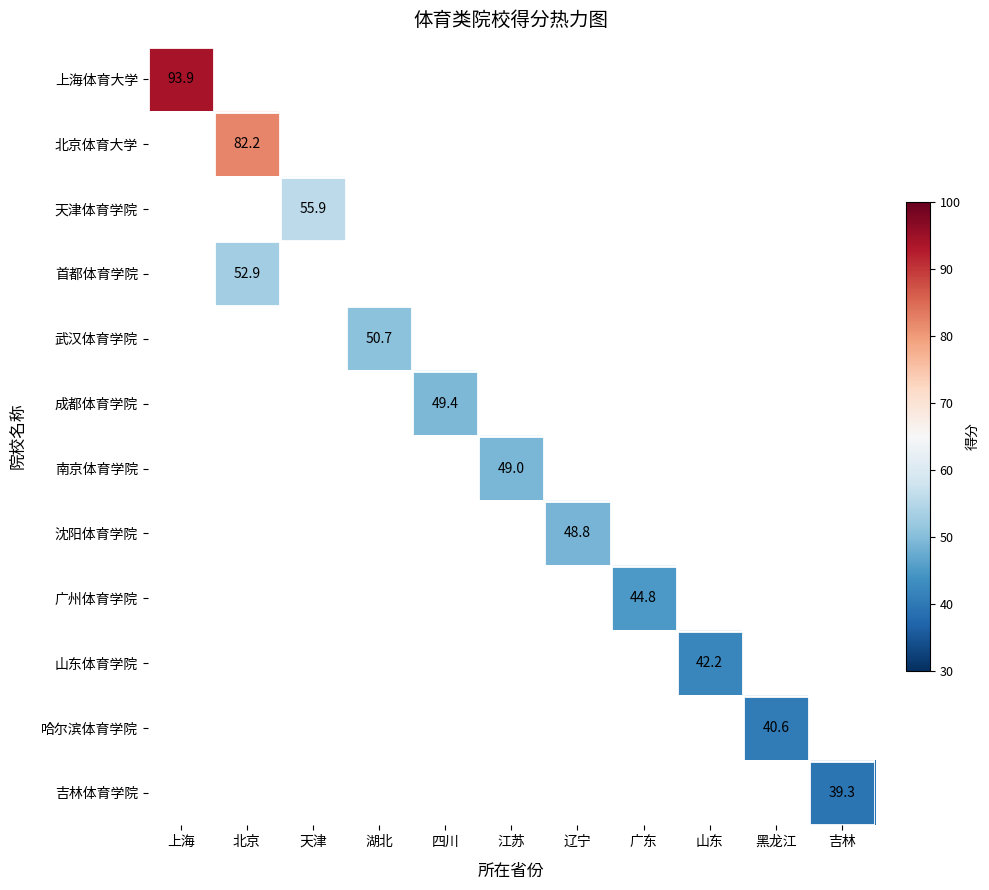

Rank the series by their average value, from highest to lowest.

上海体育大学, 北京体育大学, 天津体育学院, 首都体育学院, 武汉体育学院, 成都体育学院, 南京体育学院, 沈阳体育学院, 广州体育学院, 山东体育学院, 哈尔滨体育学院, 吉林体育学院